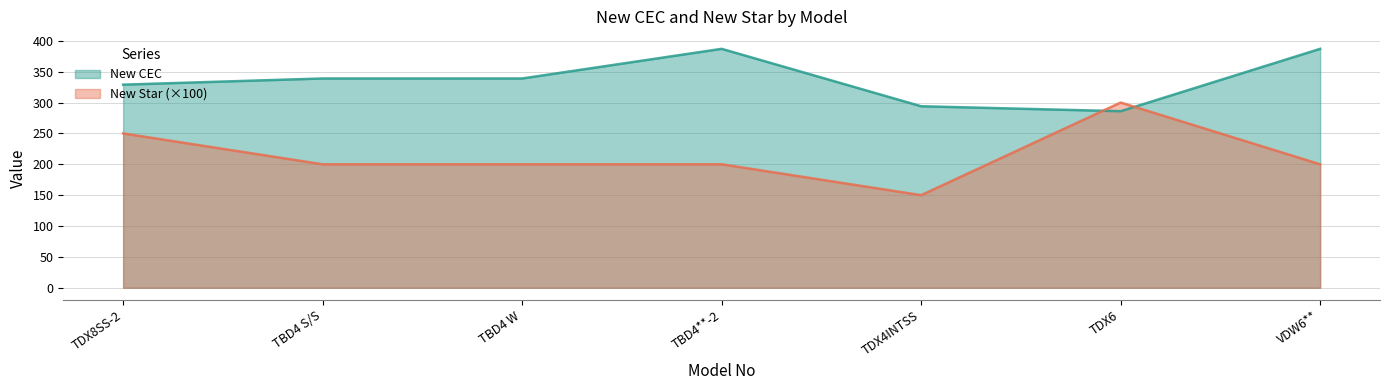

What is the minimum value shown in the chart?

150